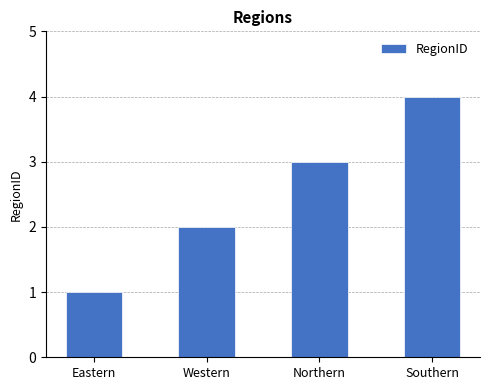

What is the difference between the maximum and second lowest values?

2